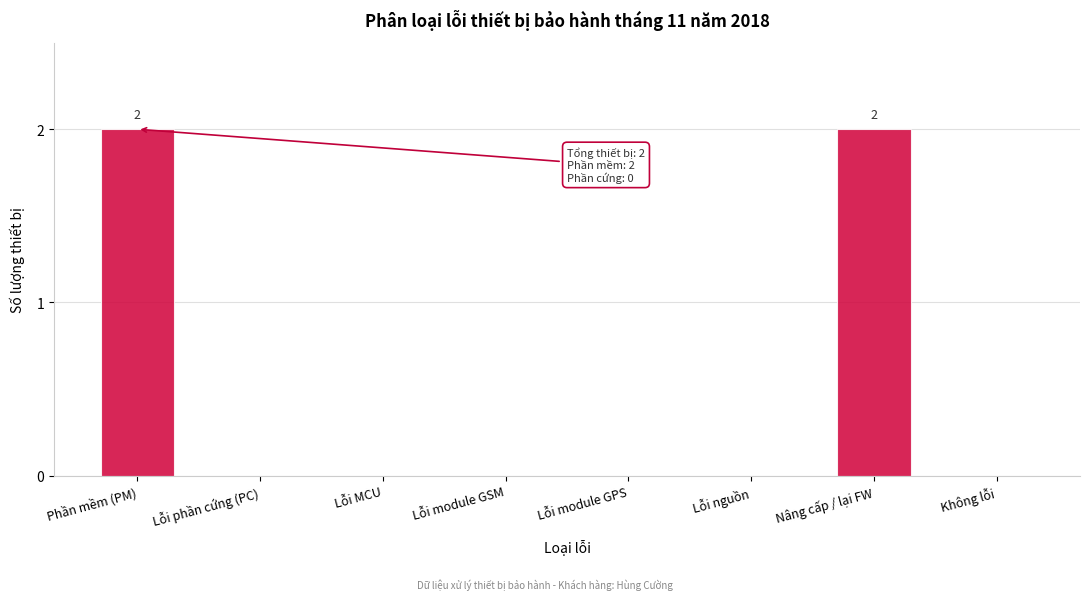

Reading right to left, transcribe all the data shown in this chart.

Không lỗi=0	Nâng cấp / lại FW=2	Lỗi nguồn=0	Lỗi module GPS=0	Lỗi module GSM=0	Lỗi MCU=0	Lỗi phần cứng (PC)=0	Phần mềm (PM)=2